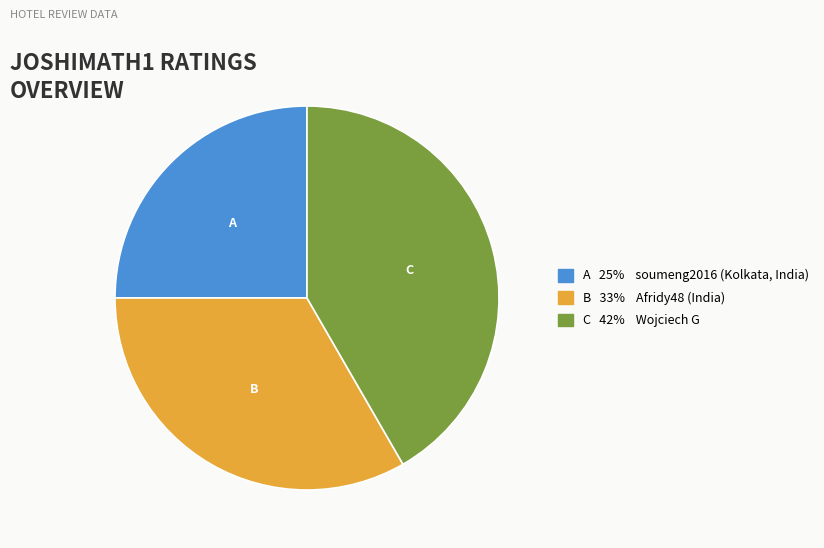

Is there any slice that represents more than half of the pie?

No